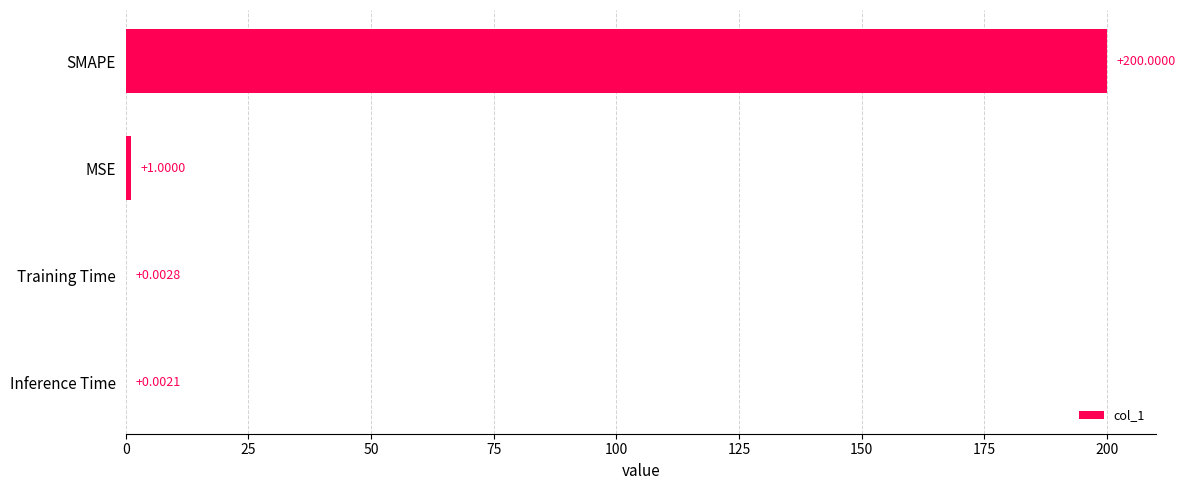

How many data points are above 1?

2